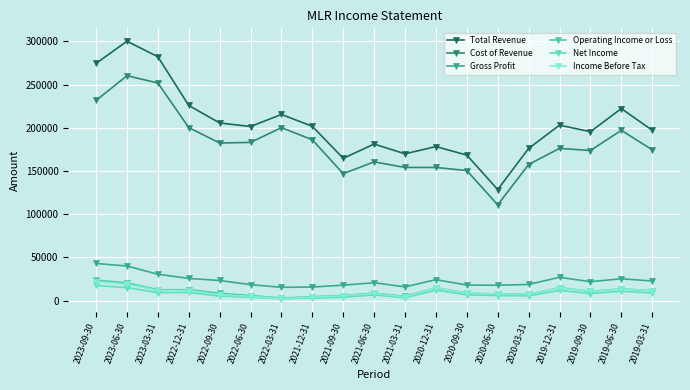

Is it true that Gross Profit equals 15800 at 2021-03-31?

True